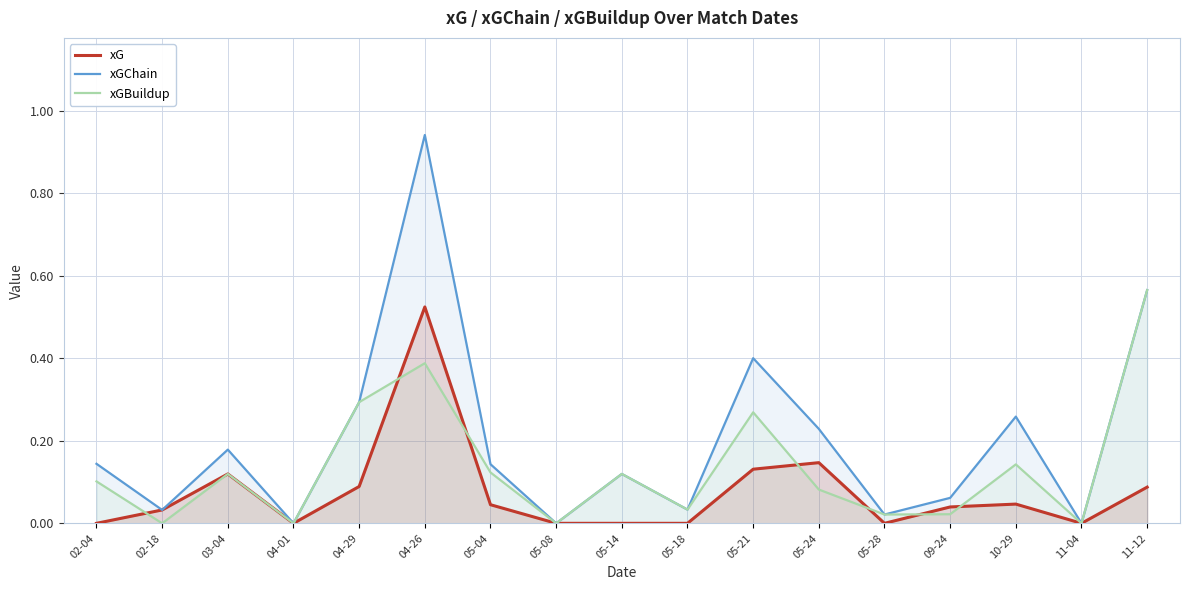

True or false: xG and xGChain cross at least once.

False